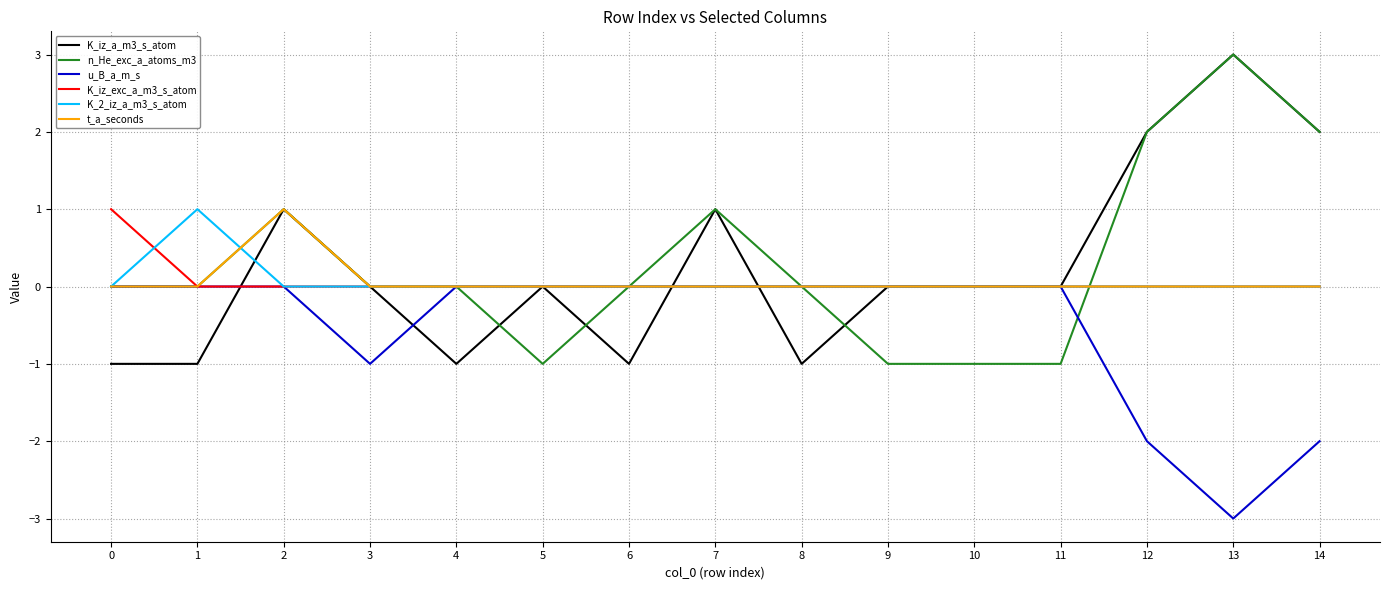

What is the total value across all series at 8?

-1